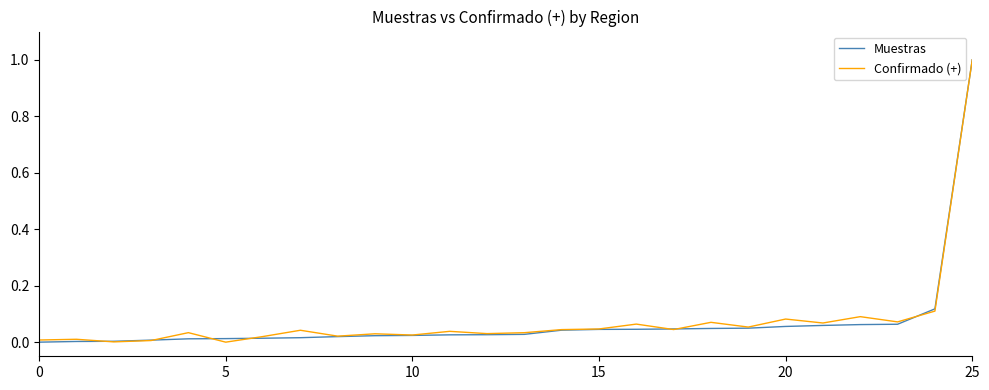

What is the greatest value displayed?

1.0